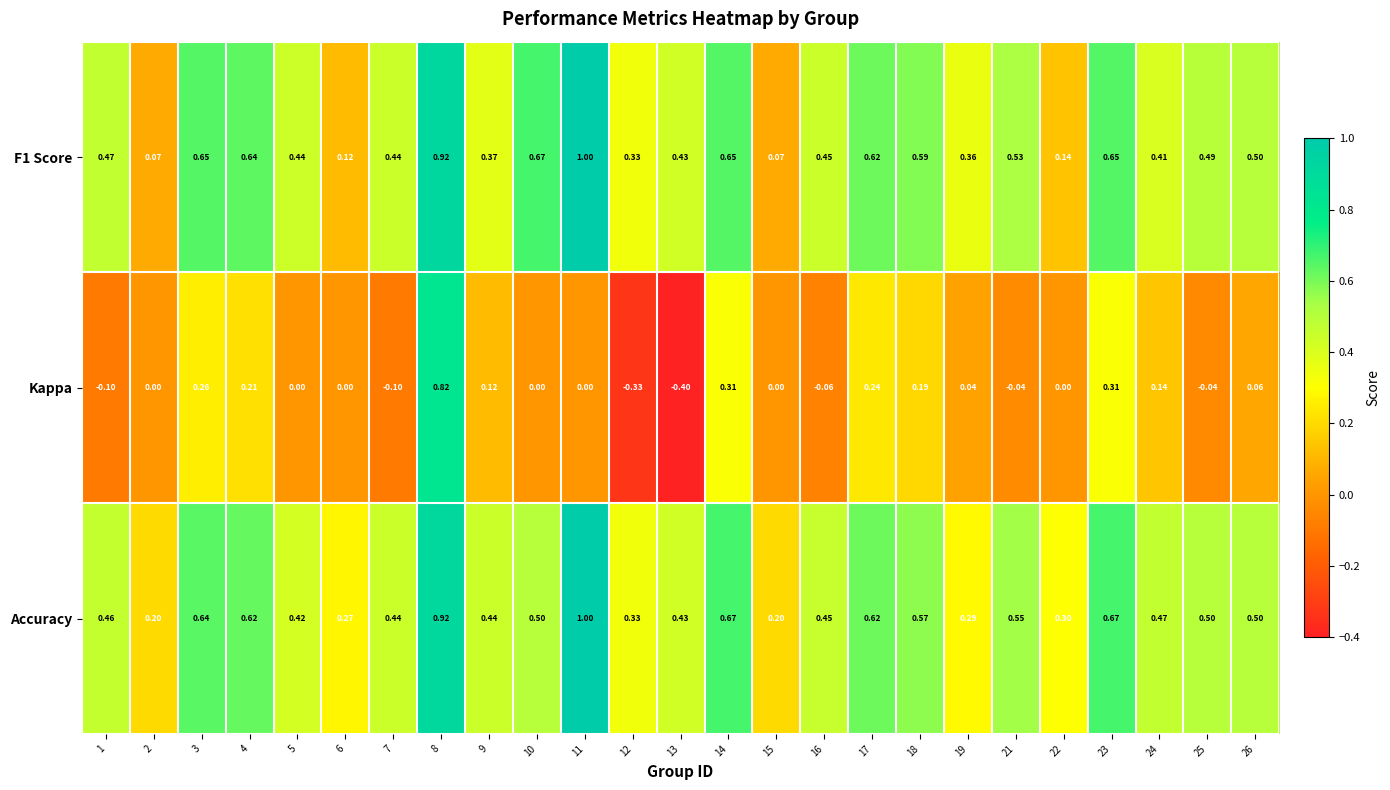

Which series changed the most between 5 and 7?

Kappa